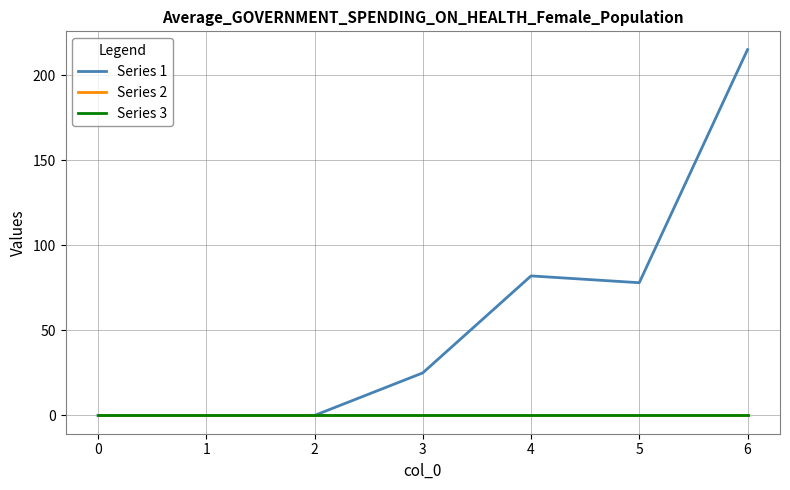

True or false: Series 3 and Series 1 intersect in this chart.

False